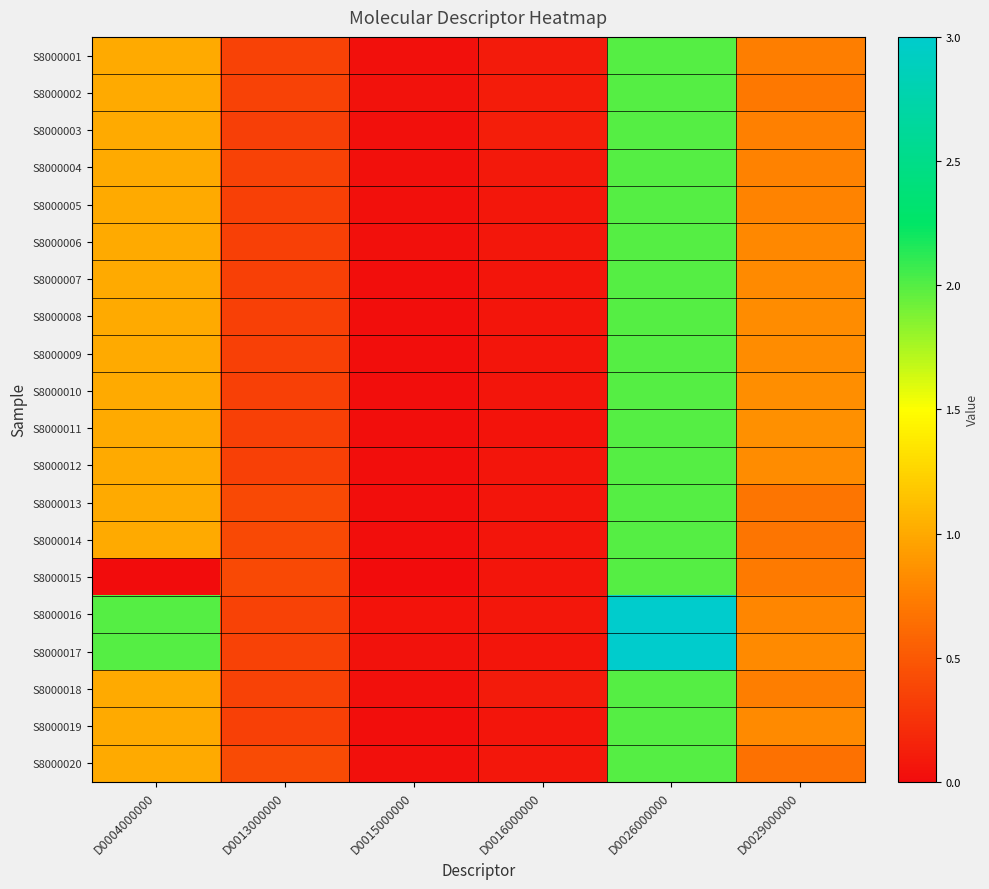

What is the spread (max minus min) of values at D0029000000?

0.2